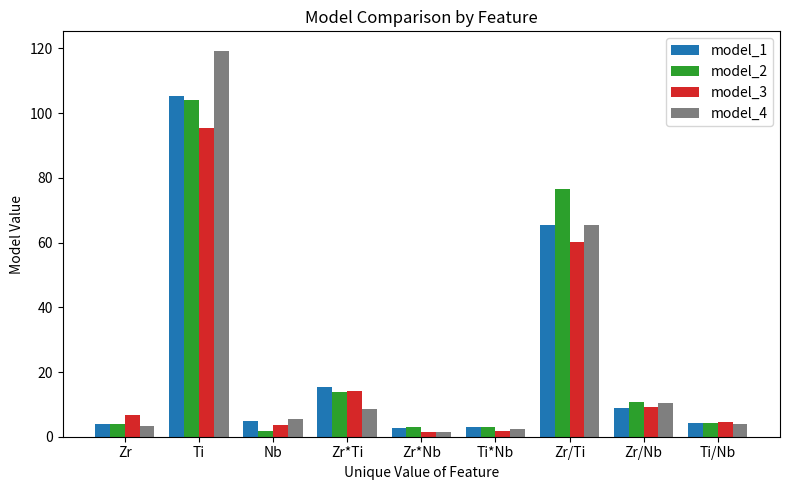

What is the difference between the maximum and second lowest values in the model_3 series?

93.8